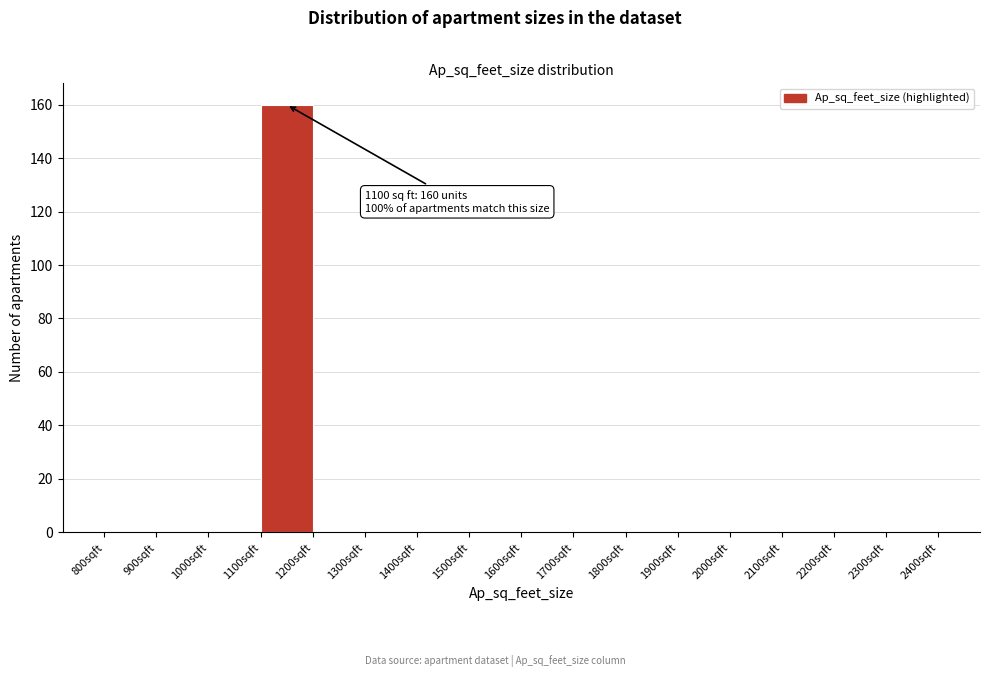

Over which range of the x-axis is the bar tallest?

1100 to 1200